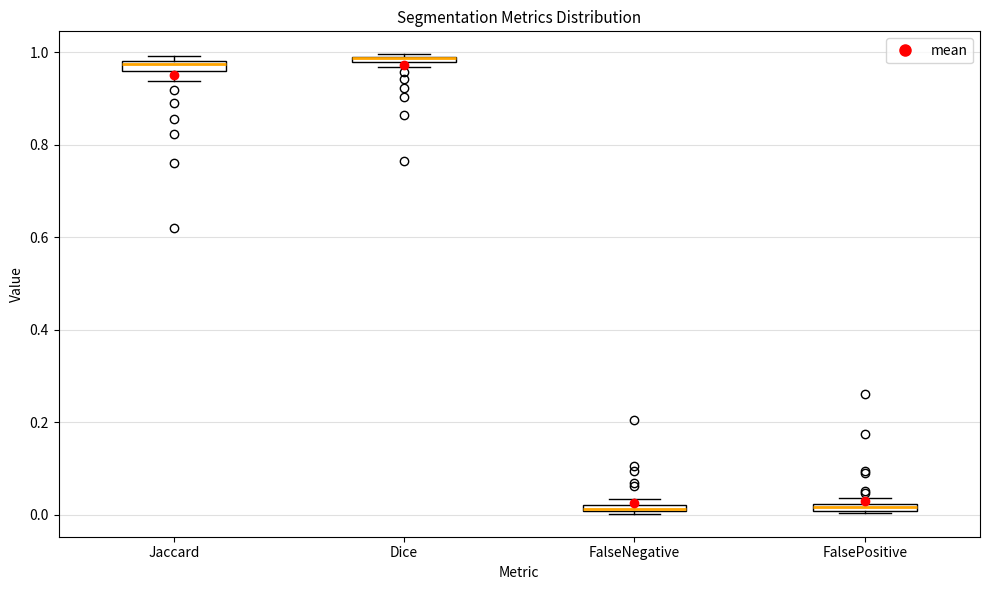

Where is the upper edge of the box for Jaccard on the y-axis? The values are not printed on the chart, so give them approximately, as read against the axis.

0.98